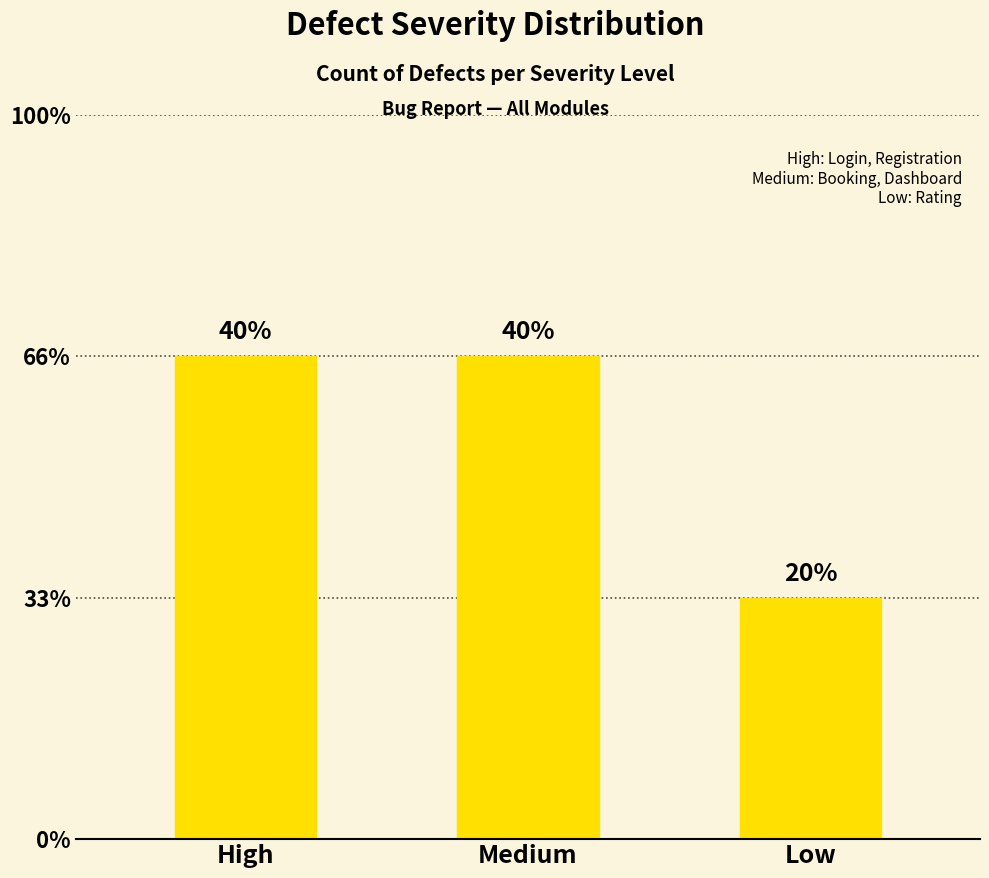

Read the value at Low.

1